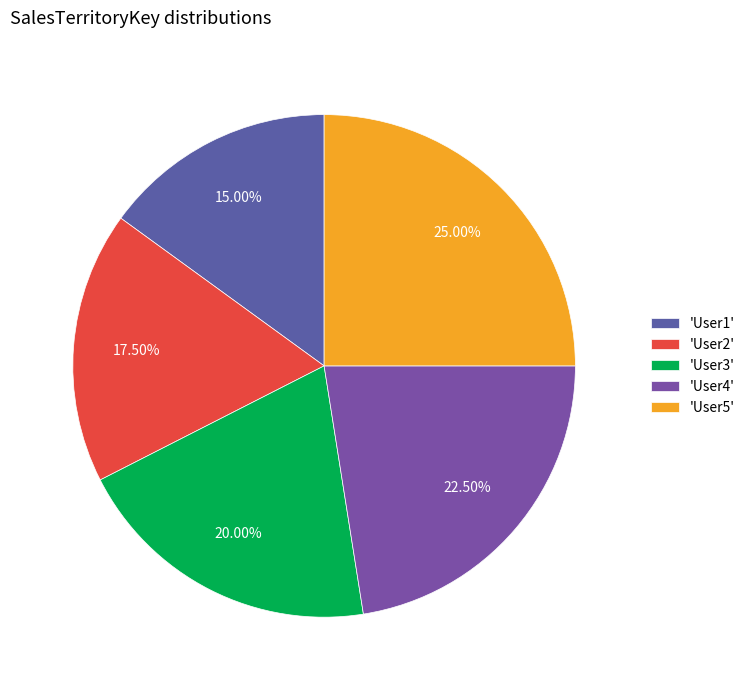

Count the number of slices in the pie.

5